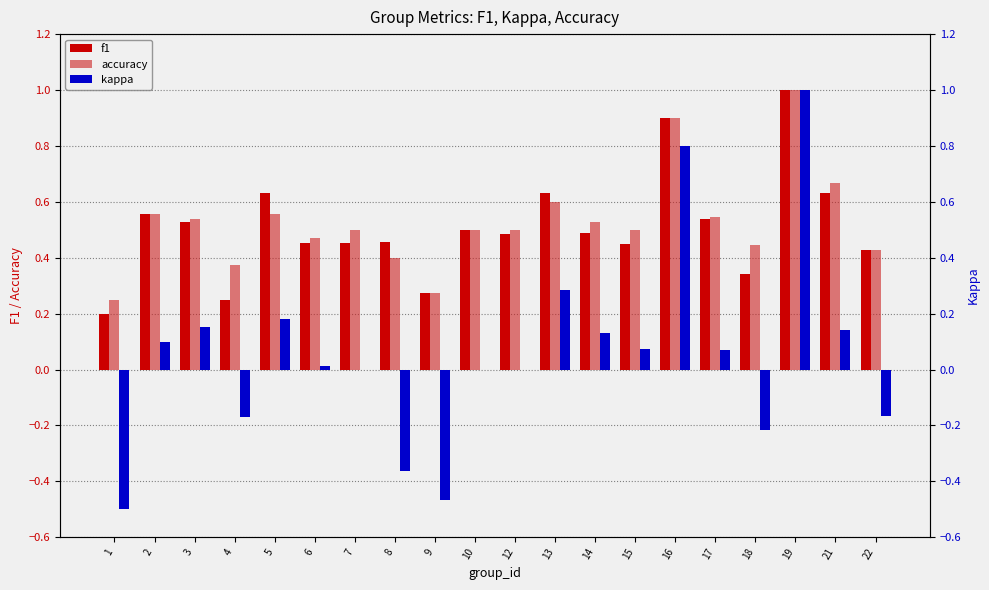

Count the number of data series in this chart.

3